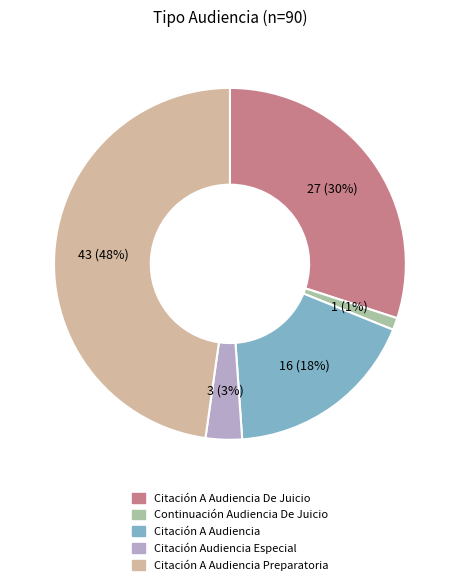

Is there any slice that represents more than half of the pie?

No